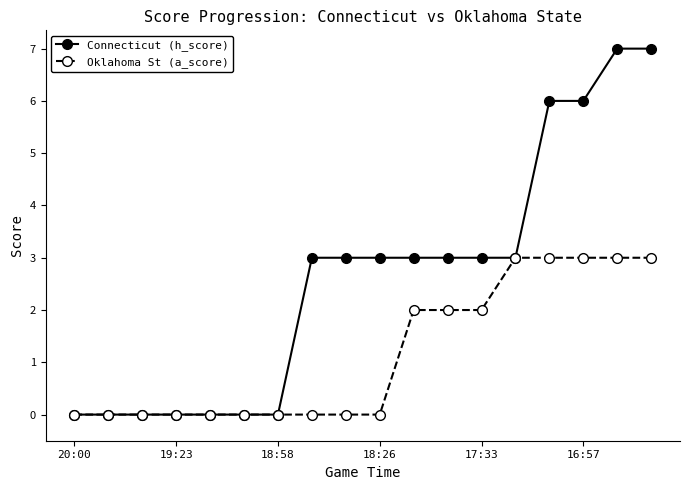

What is the value of the Oklahoma St (a_score) point at the 11th from the left?

2